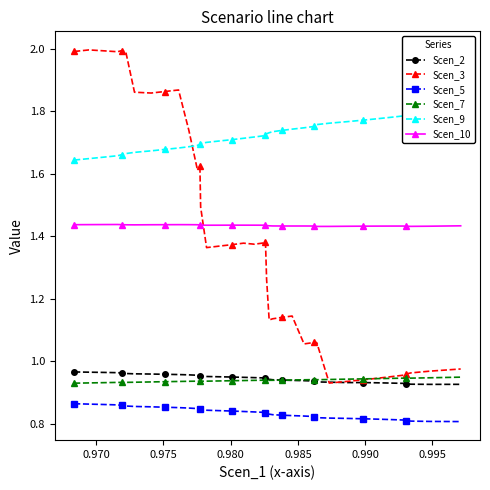

True or false: Scen_10 and Scen_3 intersect in this chart.

True